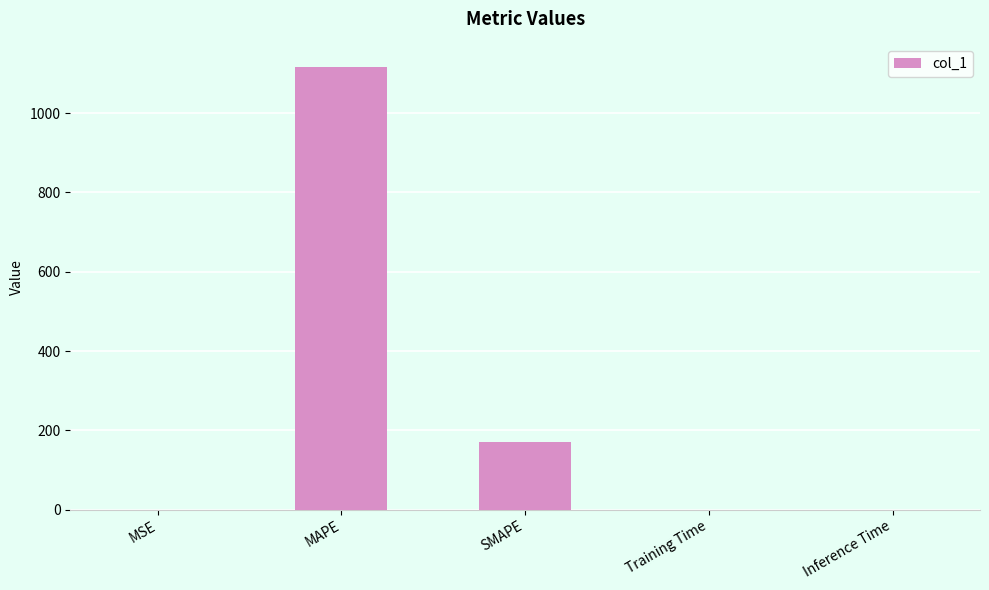

Where is the data nearest to the value 558?

SMAPE